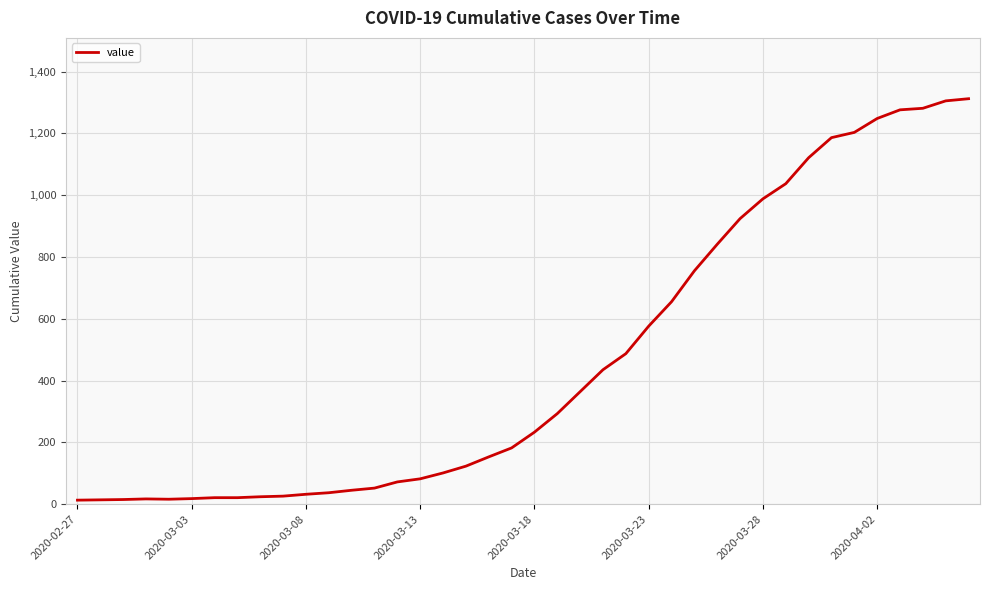

What is the difference between the maximum and minimum values?

1299